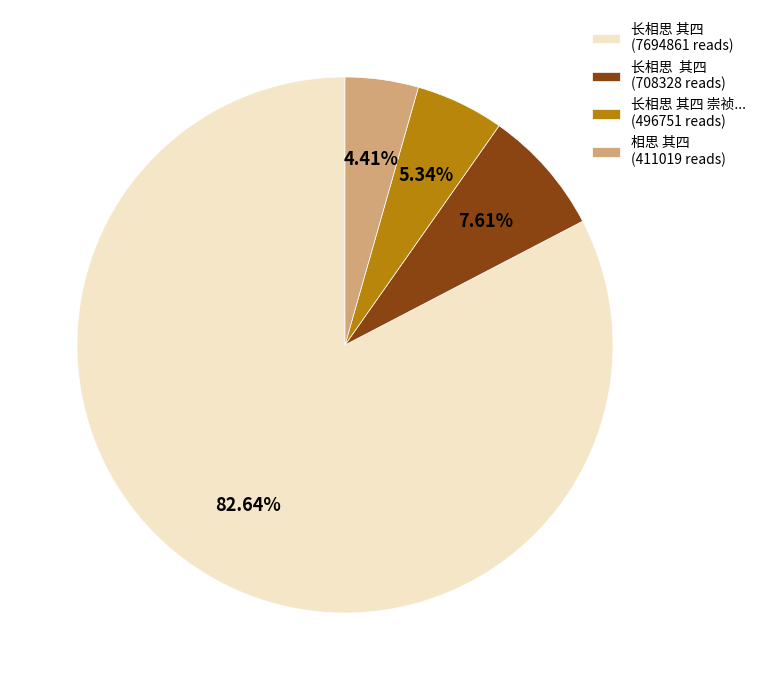

Which slice is the largest?

长相思 其四 (7694861 reads)